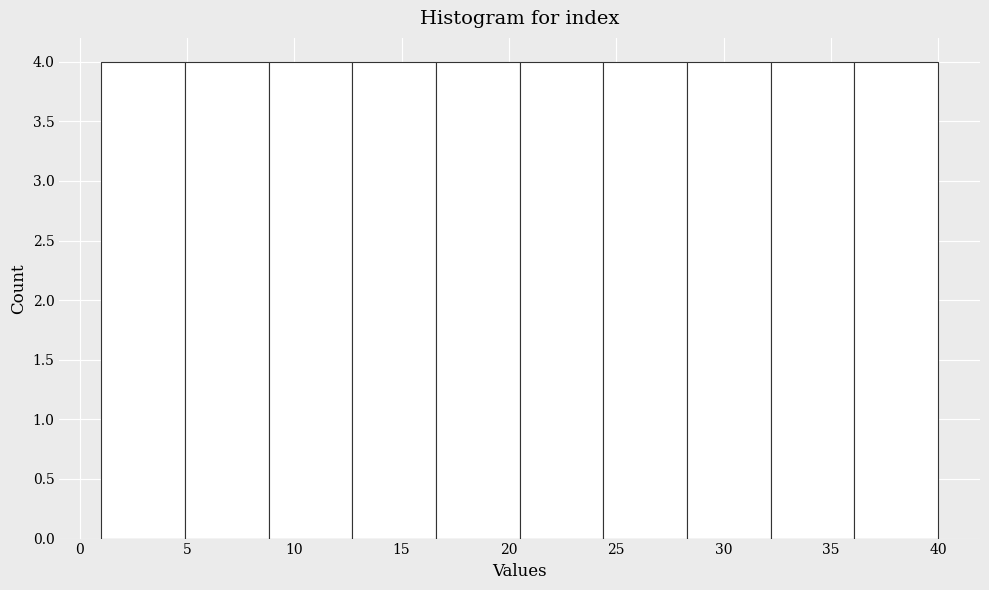

What is the height of the bar covering 24.4 to 28.3 on the x-axis? Neither the bar edges nor the heights are printed on the chart, so give them approximately, as read against the axes.

4